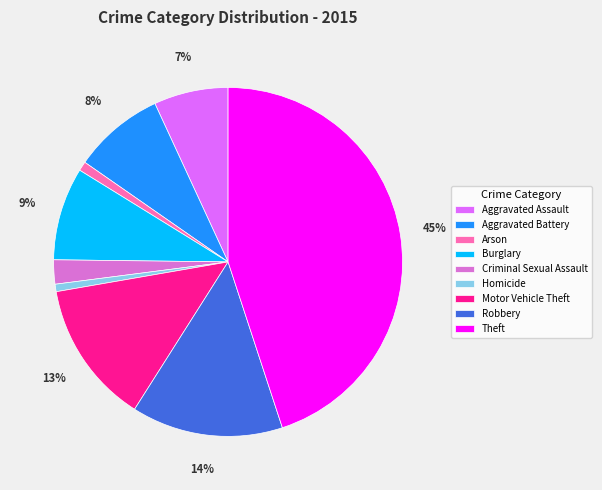

To the nearest percent, what is the combined percentage of Robbery and Aggravated Battery?

22%